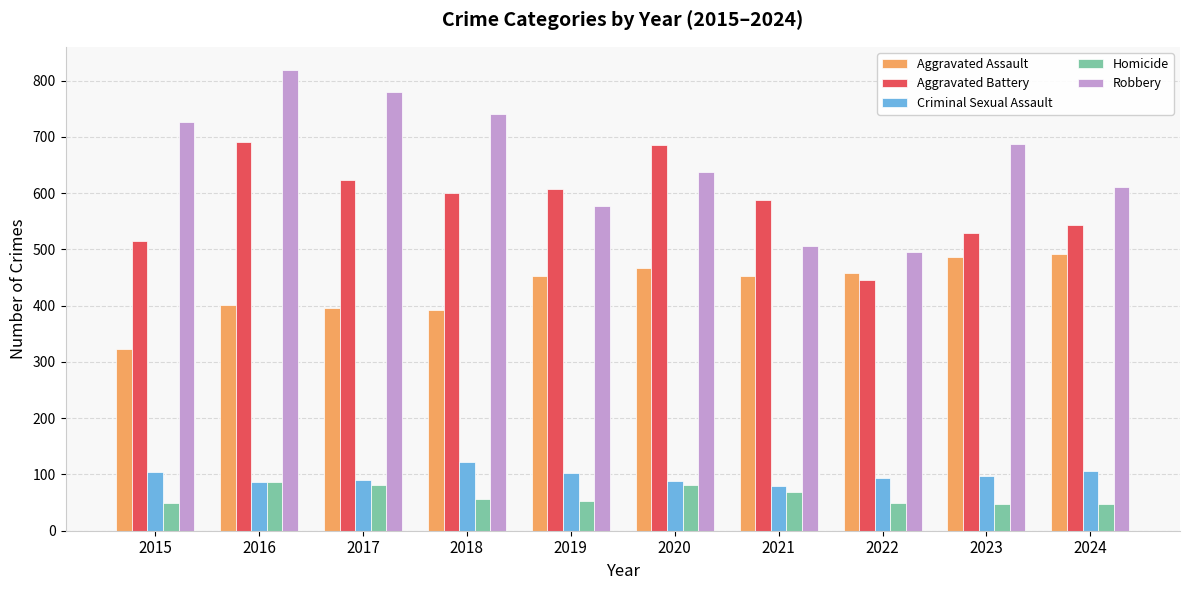

What is the value of the Aggravated Assault bar at the 1st from the left?

323